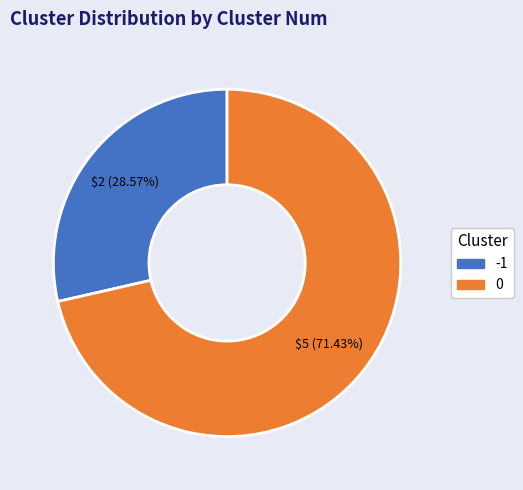

What percentage is NOT represented by -1?

71.4%